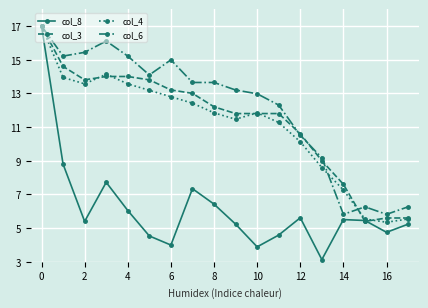

What is the greatest value displayed?

17.0